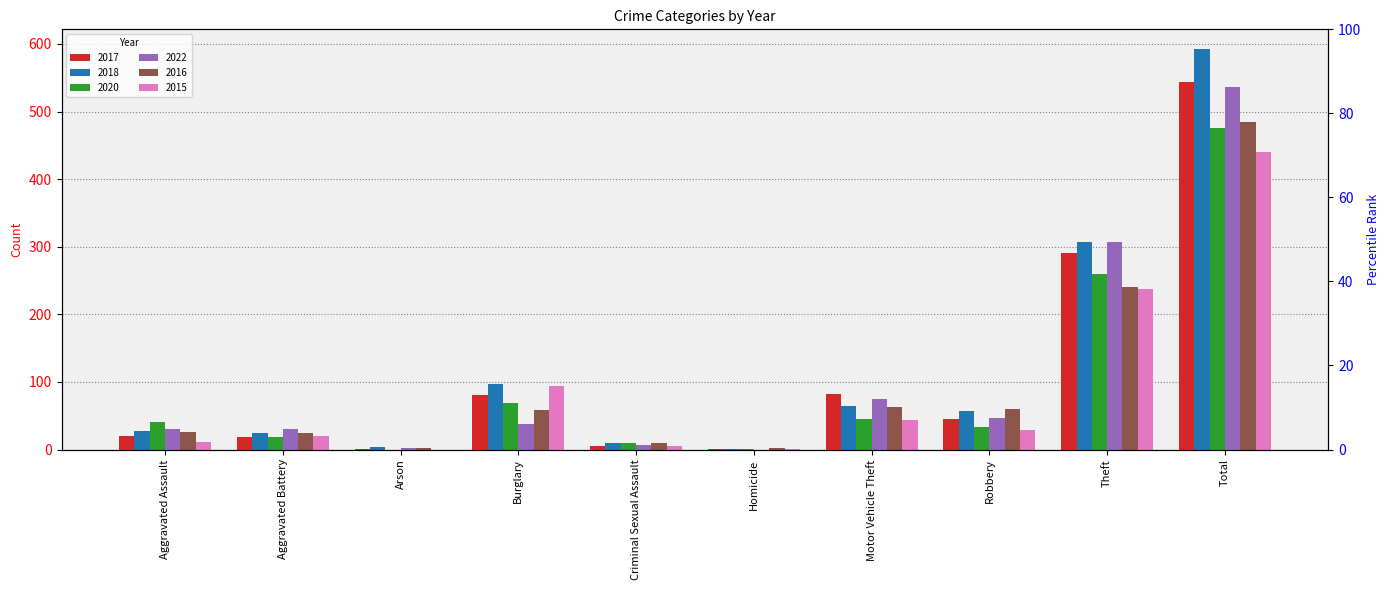

What is the sum of the 2018 values at Burglary and Motor Vehicle Theft?

162